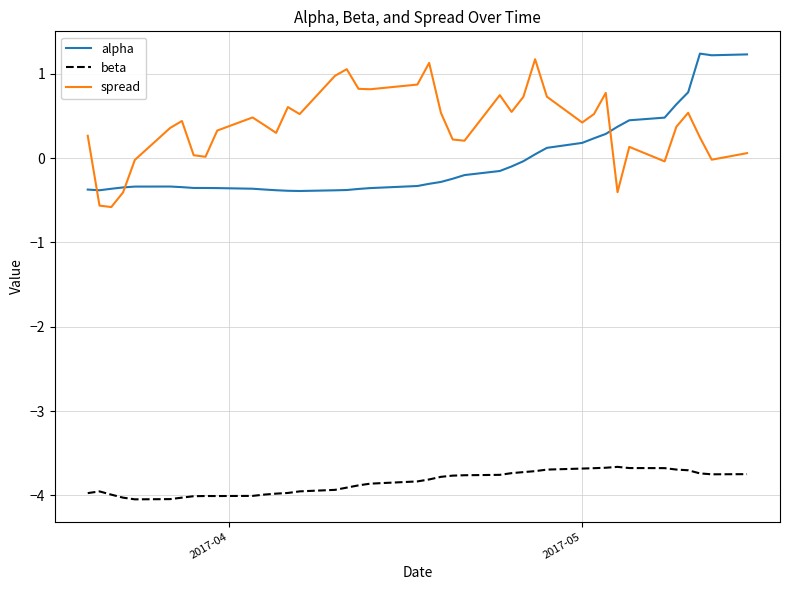

What is the smallest value displayed?

-4.0